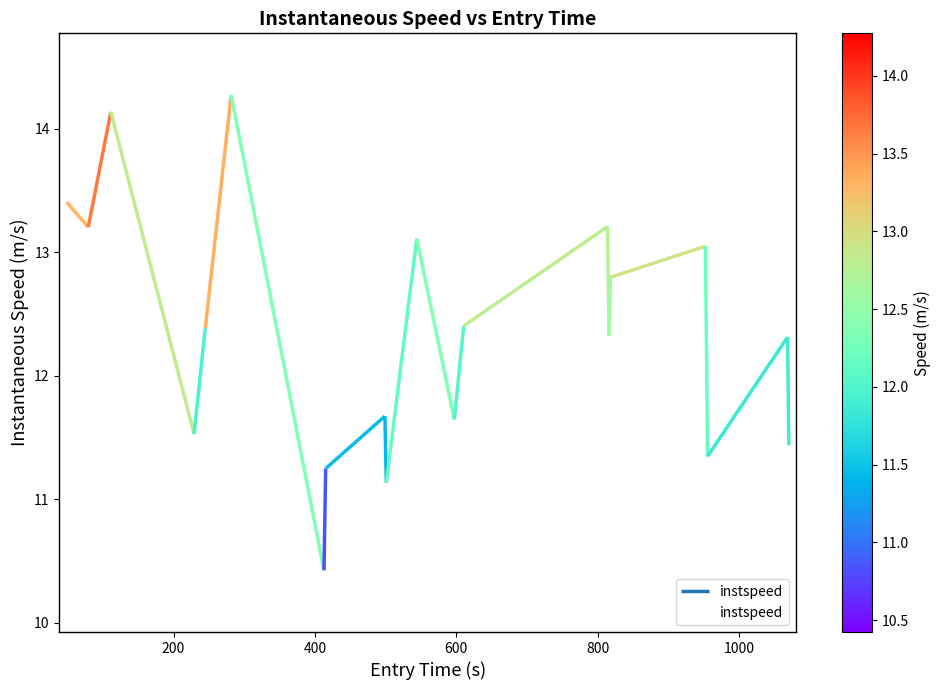

Reading left to right, transcribe all the data shown in this chart.

13.4	13.2	14.1	11.5	12.4	14.3	10.4	11.2	11.7	11.1	13.1	11.6	12.4	13.2	12.3	12.8	13.0	11.3	12.3	11.4